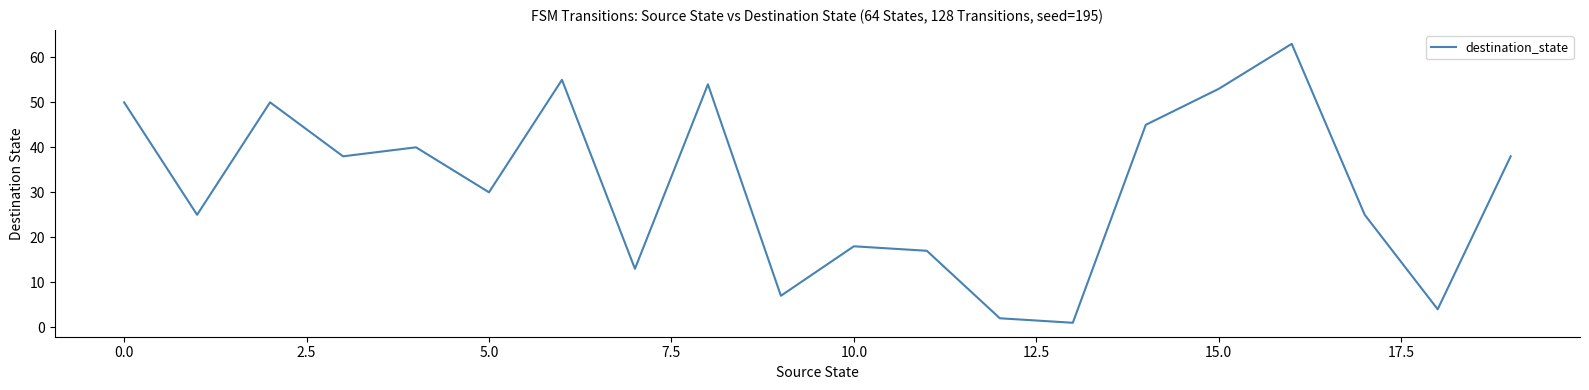

What is the greatest value displayed?

63